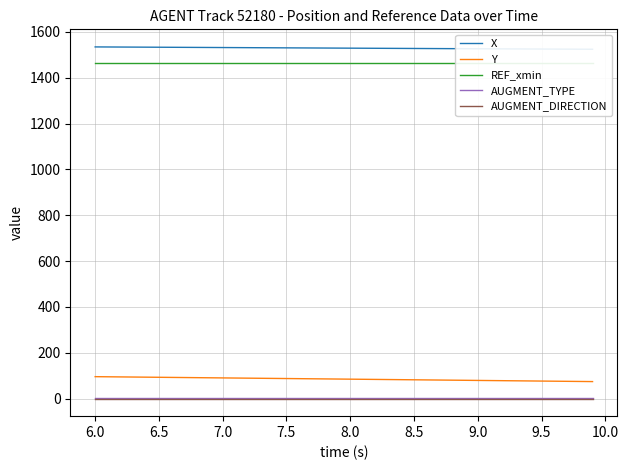

Reading left to right, transcribe all the data shown in this chart.

X: 1534.3	1534.0	1533.7	1533.4	1533.2	1532.9	1532.6	1532.3	1532.1	1531.8	1531.5	1531.3	1531.0	1530.7	1530.4	1530.2	1529.9	1529.6	1529.4	1529.1	1528.8	1528.5	1528.3	1528.0	1527.8	1527.5	1527.2	1527.0	1526.7	1526.5	1526.2	1526.0	1525.7	1525.5	1525.2	1525.0	1524.8	1524.5	1524.3	1524.1
Y: 95.6	95.1	94.5	94.0	93.4	92.9	92.3	91.8	91.2	90.7	90.2	89.6	89.1	88.5	88.0	87.4	86.9	86.3	85.8	85.2	84.7	84.1	83.6	83.0	82.5	81.9	81.4	80.8	80.3	79.7	79.2	78.6	78.1	77.5	76.9	76.4	75.8	75.3	74.7	74.1
REF_xmin: 1465.2	1465.2	1465.2	1465.2	1465.2	1465.2	1465.2	1465.2	1465.2	1465.2	1465.2	1465.2	1465.2	1465.2	1465.2	1465.2	1465.2	1465.2	1465.2	1465.2	1465.2	1465.2	1465.2	1465.2	1465.2	1465.2	1465.2	1465.2	1465.2	1465.2	1465.2	1465.2	1465.2	1465.2	1465.2	1465.2	1465.2	1465.2	1465.2	1465.2
AUGMENT_TYPE: 1.0	1.0	1.0	1.0	1.0	1.0	1.0	1.0	1.0	1.0	1.0	1.0	1.0	1.0	1.0	1.0	1.0	1.0	1.0	1.0	1.0	1.0	1.0	1.0	1.0	1.0	1.0	1.0	1.0	1.0	1.0	1.0	1.0	1.0	1.0	1.0	1.0	1.0	1.0	1.0
AUGMENT_DIRECTION: 0.0	0.0	0.0	0.0	0.0	0.0	0.0	0.0	0.0	0.0	0.0	0.0	0.0	0.0	0.0	0.0	0.0	0.0	0.0	0.0	0.0	0.0	0.0	0.0	0.0	0.0	0.0	0.0	0.0	0.0	0.0	0.0	0.0	0.0	0.0	0.0	0.0	0.0	0.0	0.0